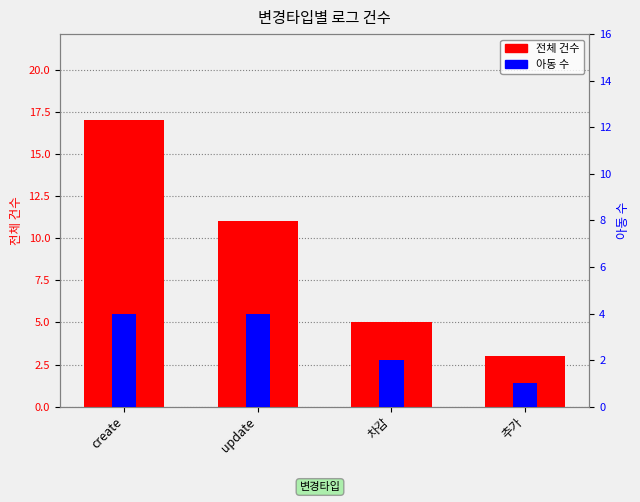

What is the label of the 2nd bar from the right?

차감